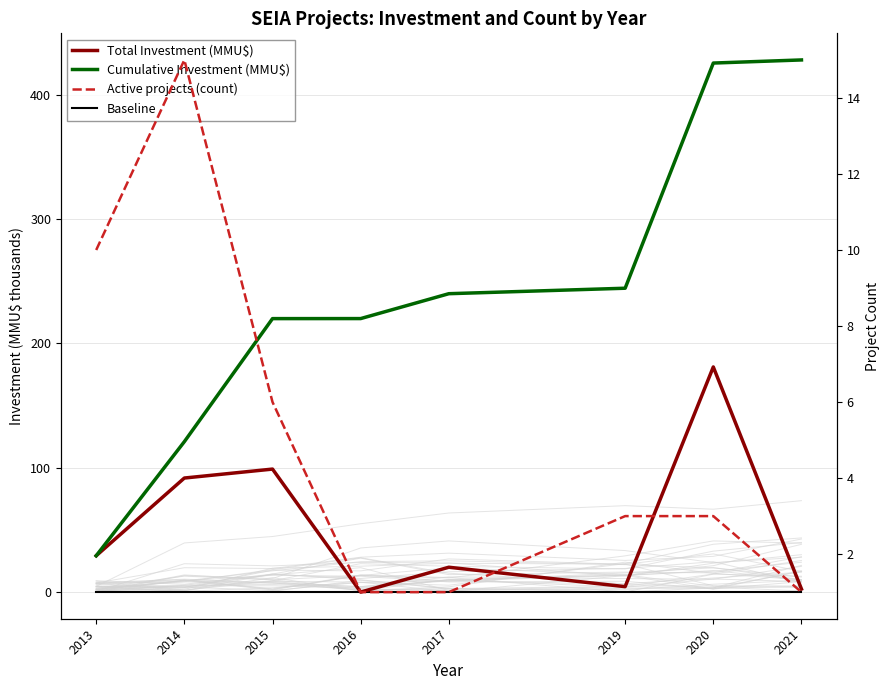

Rank the categories by Total Investment (MMU$) value from lowest to highest.

2016, 2021, 2019, 2017, 2013, 2014, 2015, 2020